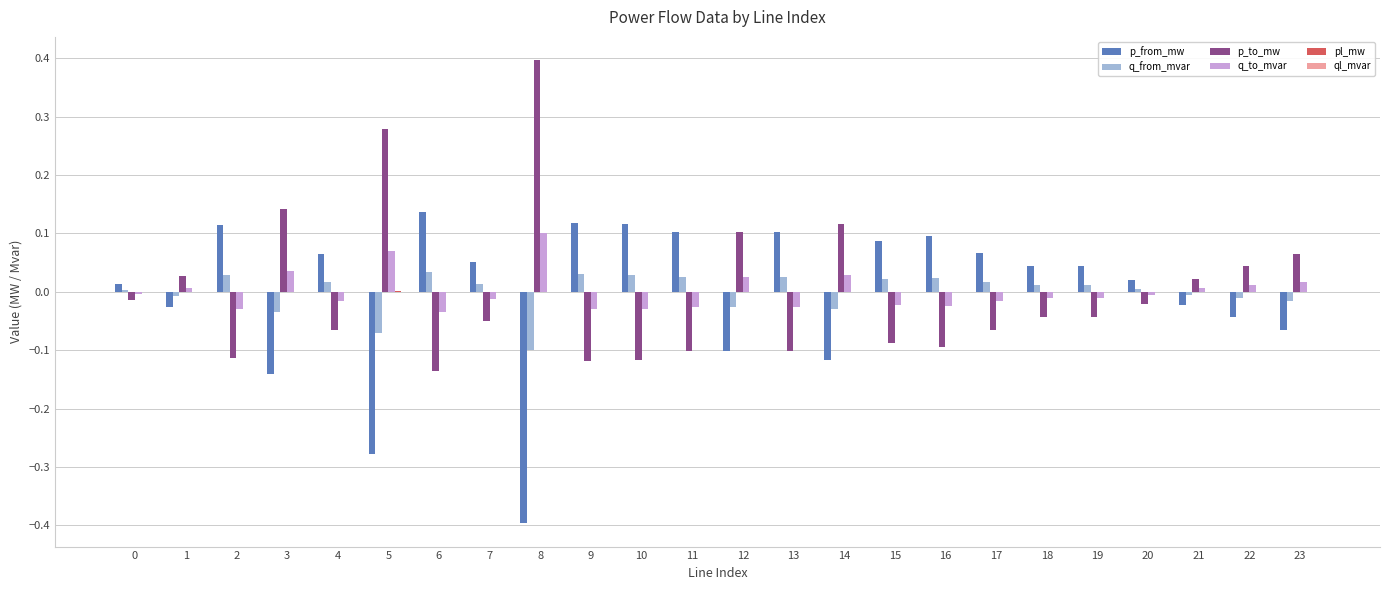

Is it true that q_from_mvar equals 0.0 at 9?

True